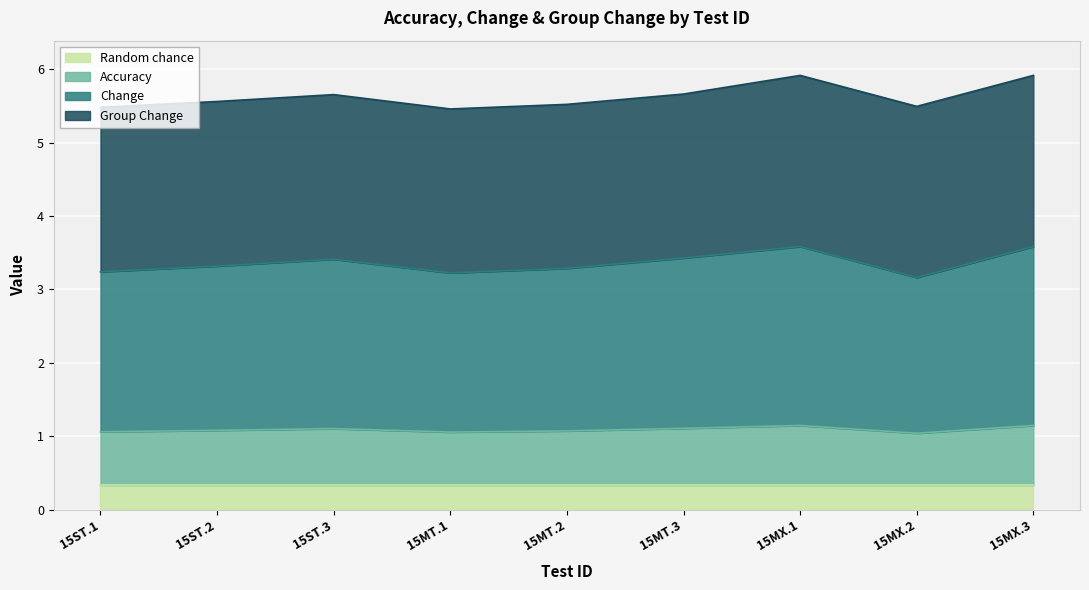

What is the total value across all series at 15MT.3?

5.7